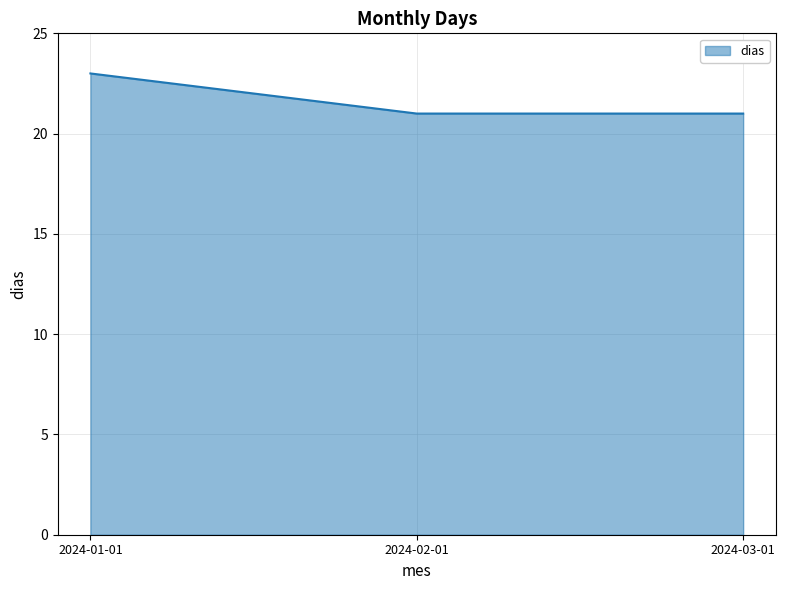

Approximately how many times larger is the value at 2024-03-01 compared to 2024-02-01?

1.0